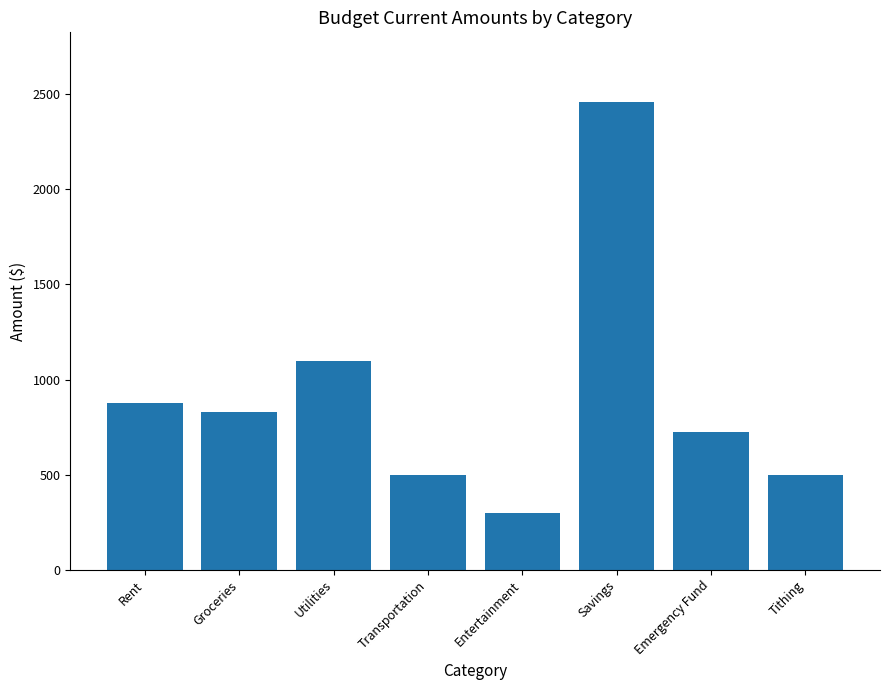

Is it true that the value at Transportation is 311.4?

False